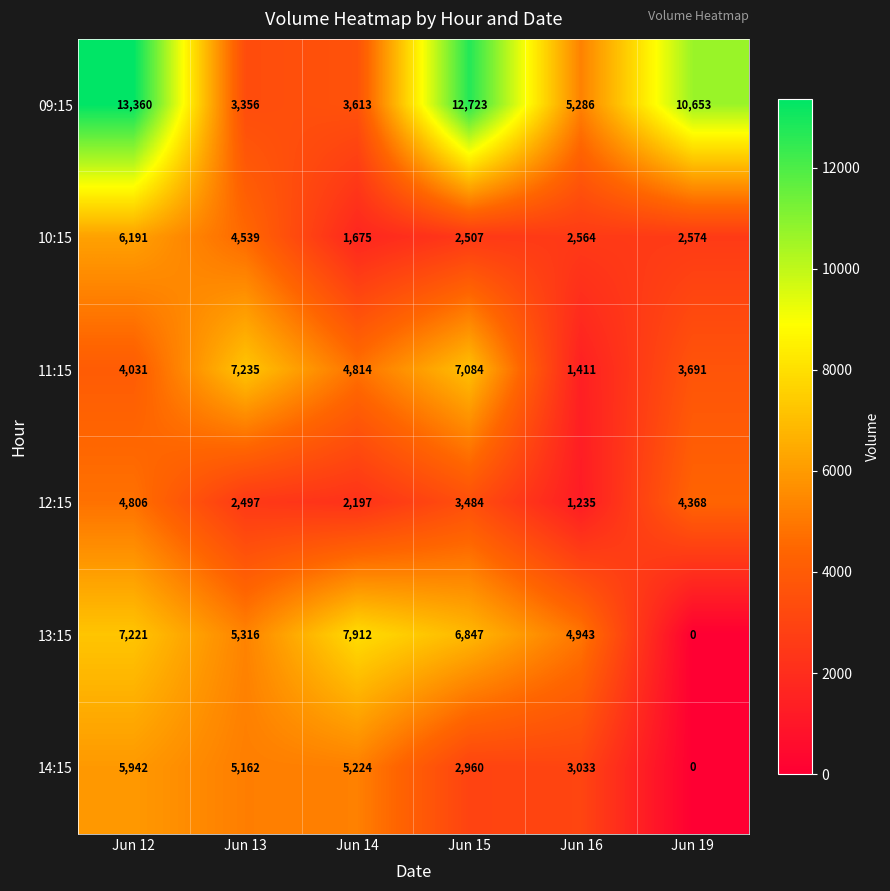

Rank the series by their maximum value, from lowest to highest.

12:15, 14:15, 10:15, 11:15, 13:15, 09:15